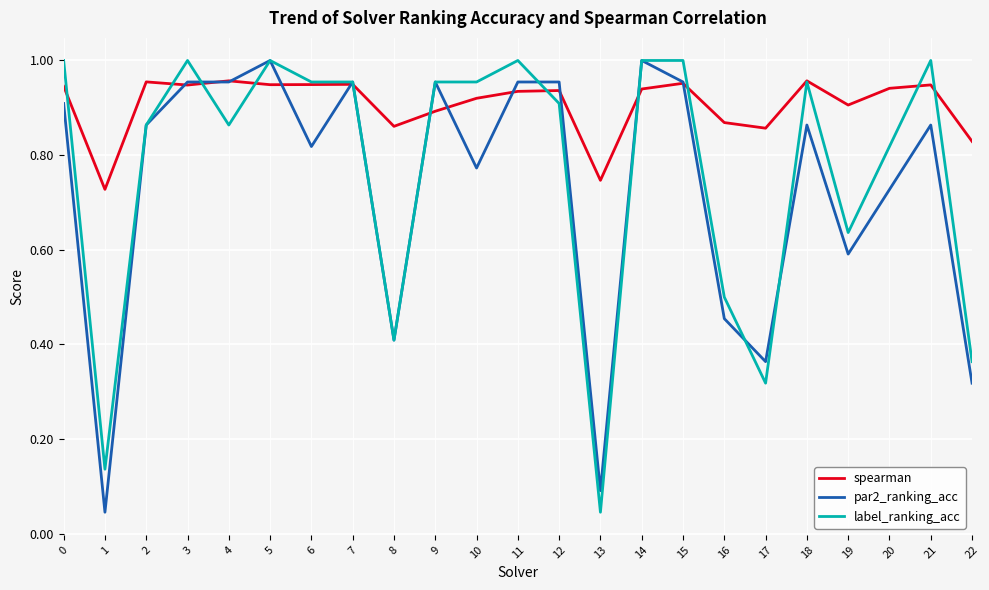

Is the value of par2_ranking_acc at 21 greater than the value of label_ranking_acc at 5?

No